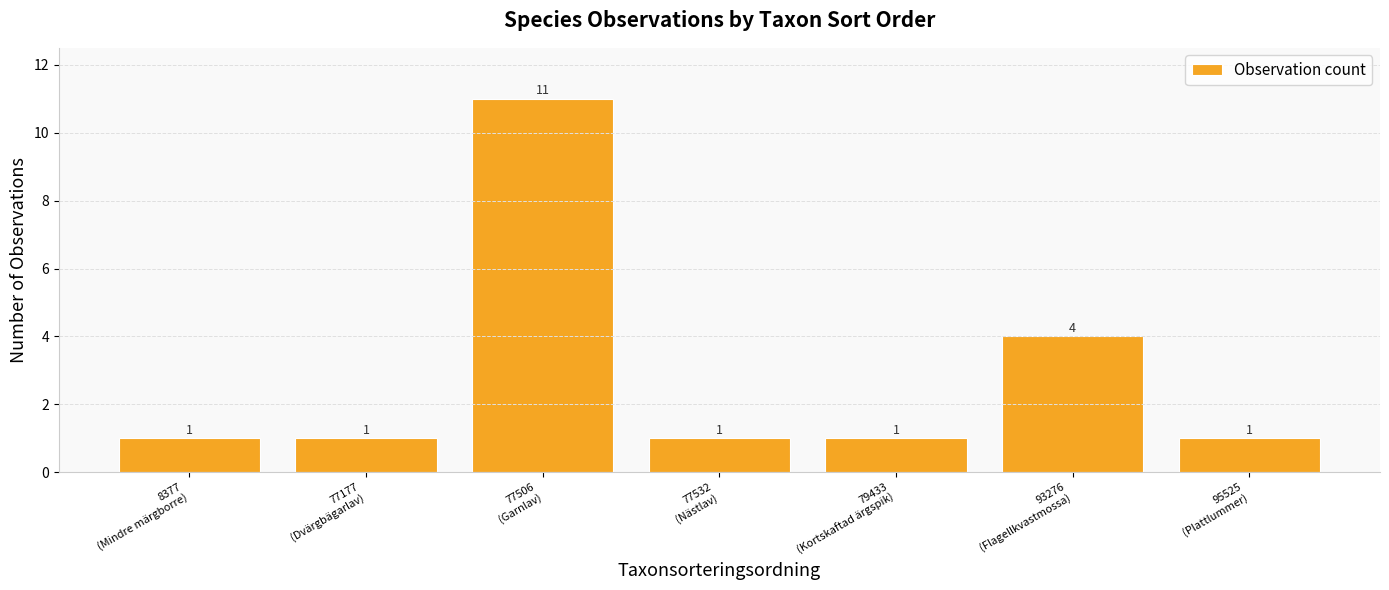

What is the difference between the second highest and minimum values?

3